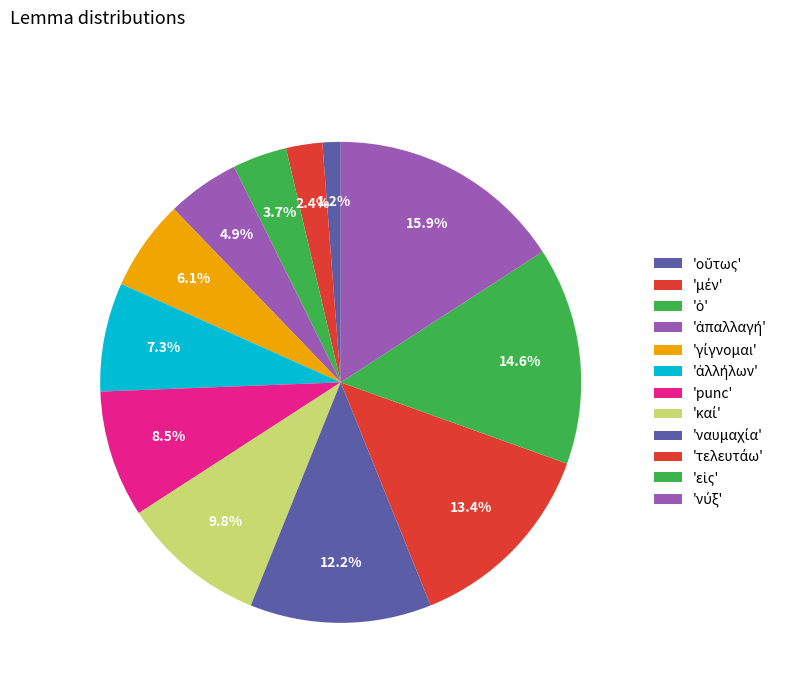

How many slices are in this pie chart?

12